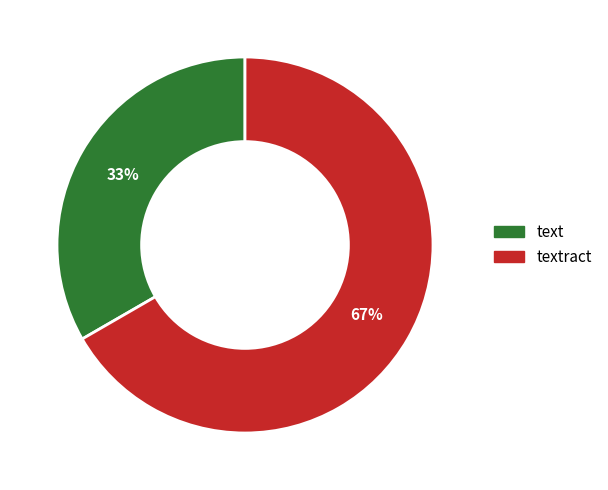

Is the sum of textract and text greater than half?

Yes